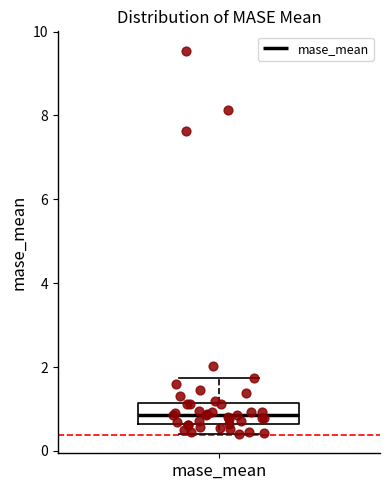

Read this box plot against the y-axis: the position of the median line, the range covered by the box, and the ends of both whiskers. The values are not printed on the chart, so give them approximately, as read against the axis.

median 0.8, box 0.6 to 1.2, whiskers 0.4 to 1.8